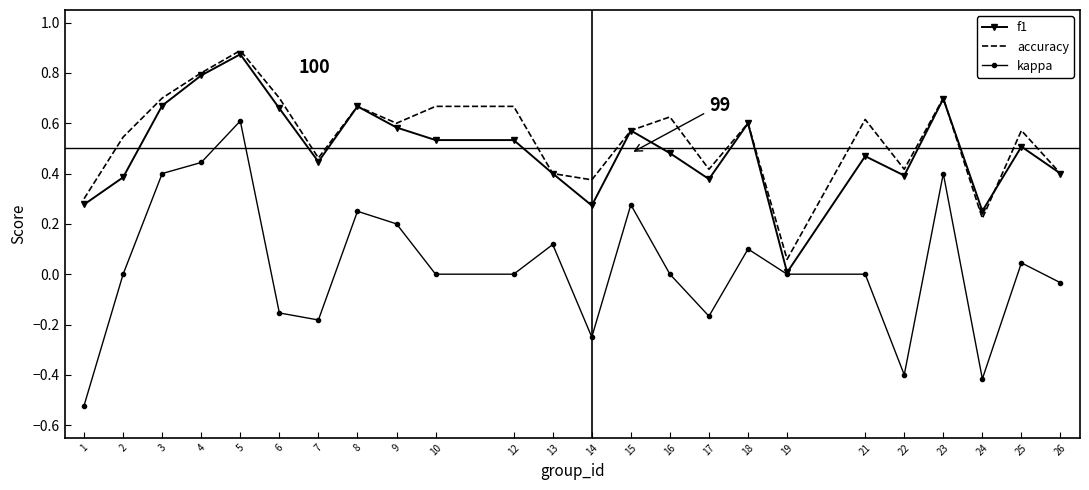

The accuracy series shows 0.3 at 22. True or false?

False